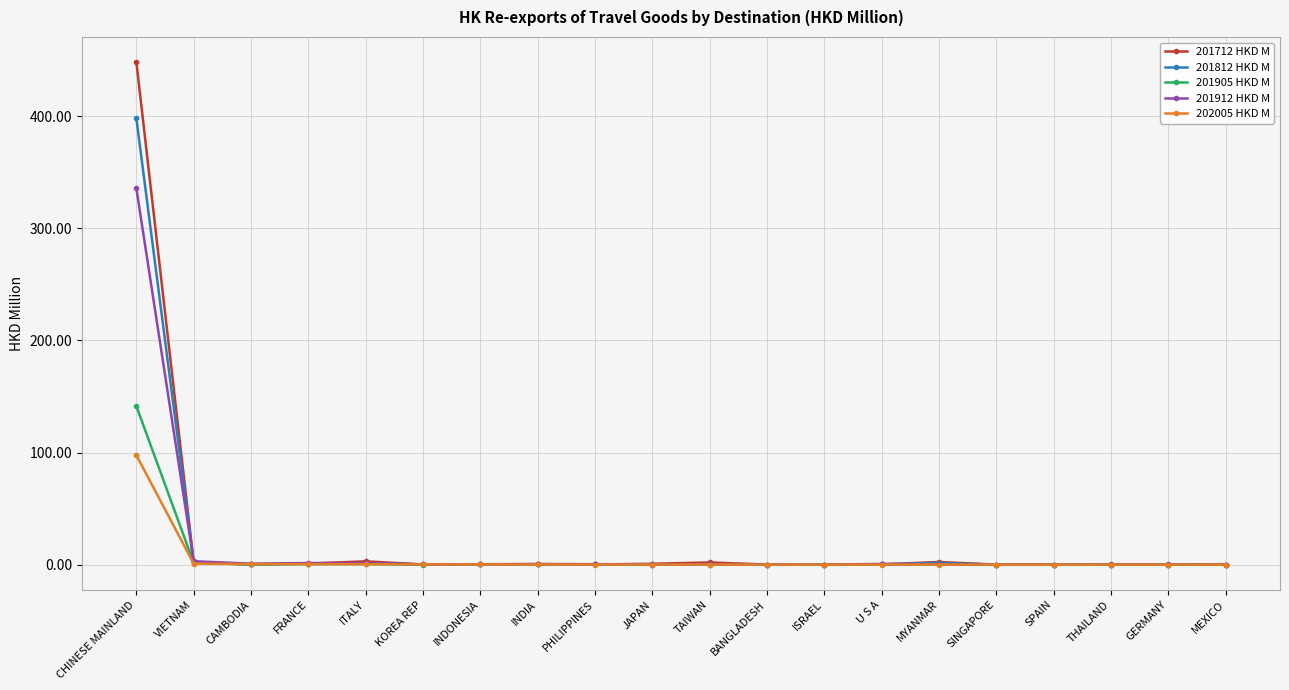

At which category is the sum across all series the highest?

CHINESE MAINLAND